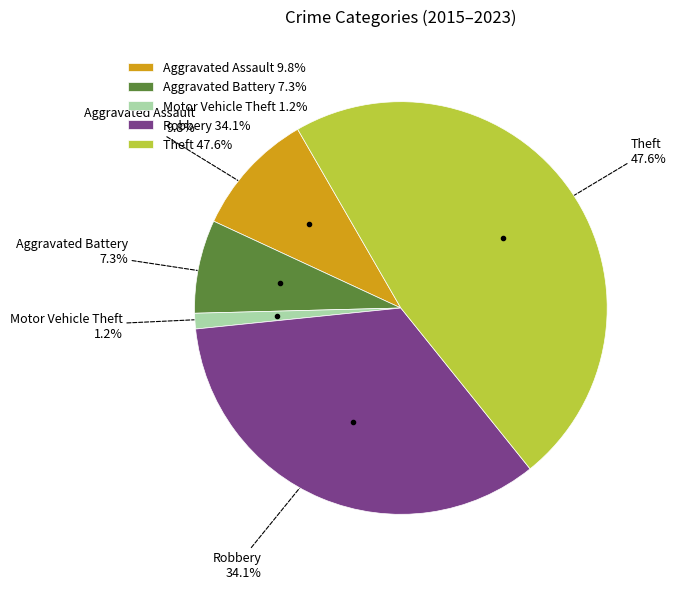

Do Aggravated Assault and Theft together represent more than half of the pie?

Yes